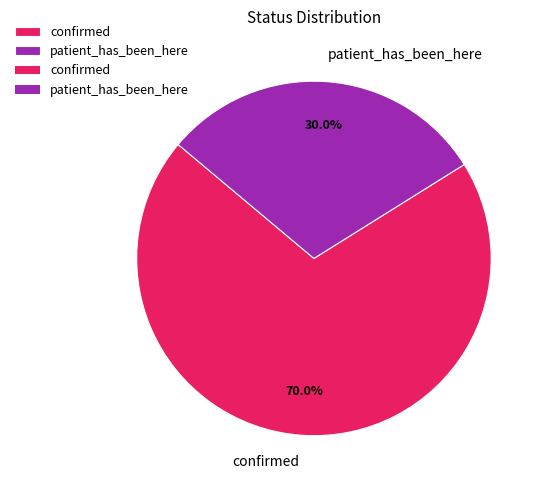

Rank the categories by value from highest to lowest.

confirmed, patient_has_been_here